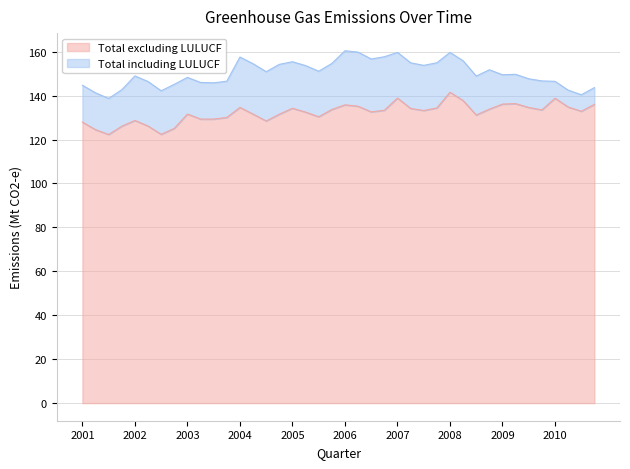

True or false: Total excluding LULUCF and Total including LULUCF intersect in this chart.

False